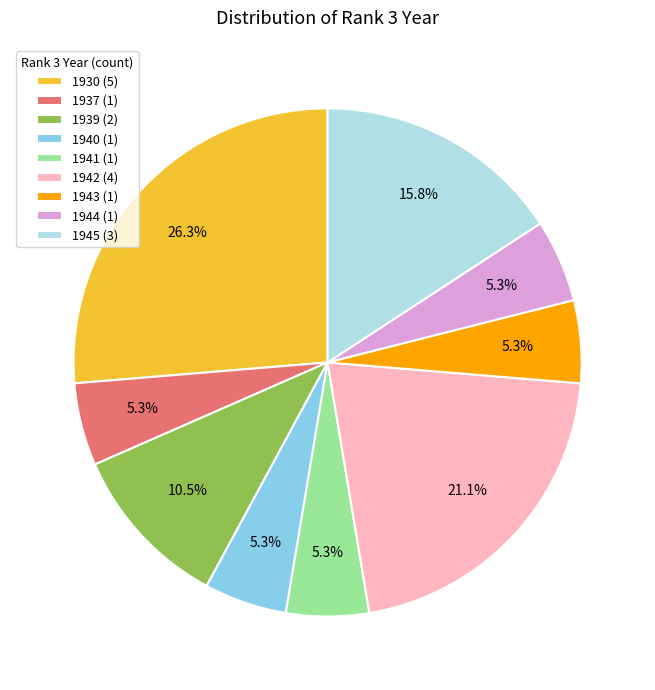

To the nearest percent, what is the average slice percentage?

11%